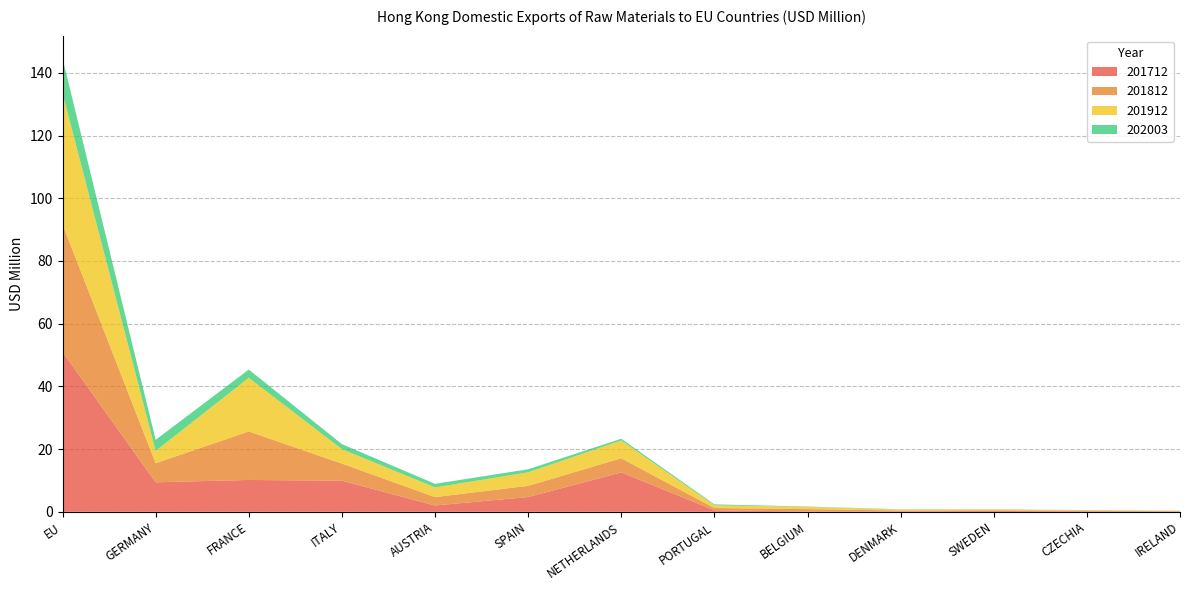

Reading left to right, extract all data points from this chart.

201712: 51.0	9.4	10.2	9.9	2.0	4.7	12.6	0.5	0.1	0.1	0.3	0.2	0.1
201812: 40.6	6.1	15.5	5.5	2.7	3.6	4.5	0.7	0.8	0.3	0.2	0.2	0.0
201912: 41.8	3.9	17.1	4.6	3.1	4.3	5.7	0.9	0.7	0.3	0.3	0.1	0.1
202003: 11.1	3.5	2.6	1.6	1.1	1.0	0.6	0.3	0.1	0.1	0.1	0.0	0.0